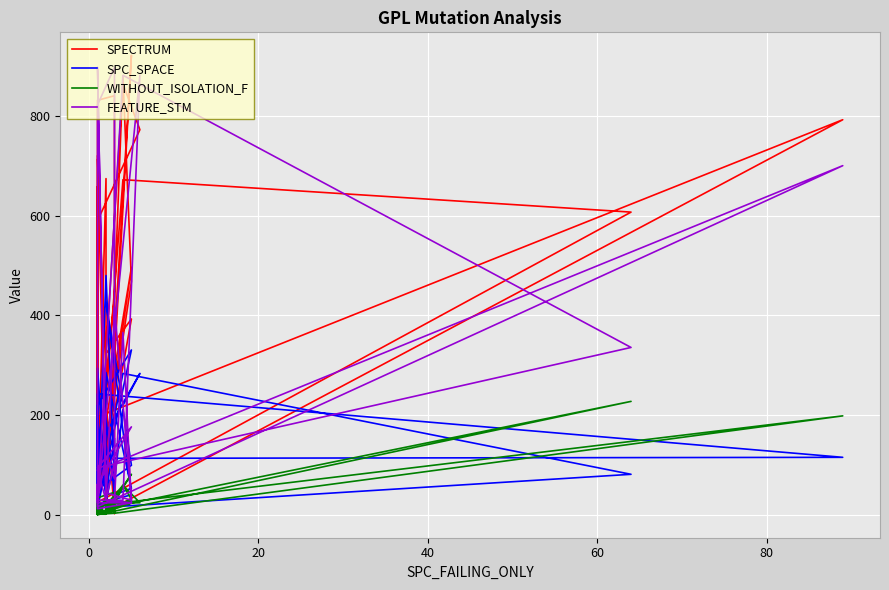

After their last crossing, which series has the higher values: WITHOUT_ISOLATION_F or SPECTRUM?

SPECTRUM